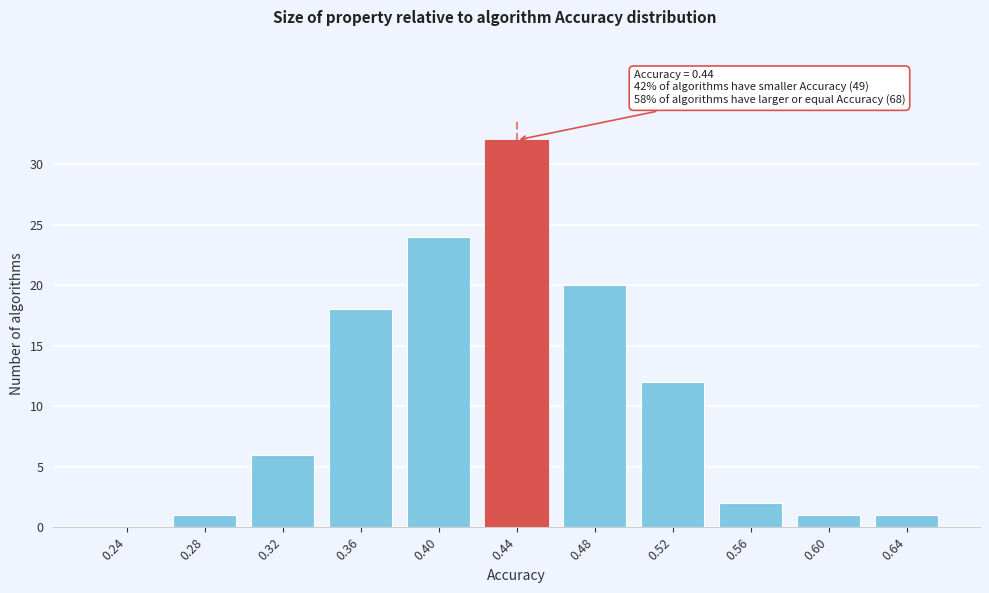

Reading right to left, transcribe all the data shown in this chart.

0.64=1	0.60=1	0.56=2	0.52=12	0.48=20	0.44=32	0.40=24	0.36=18	0.32=6	0.28=1	0.24=0